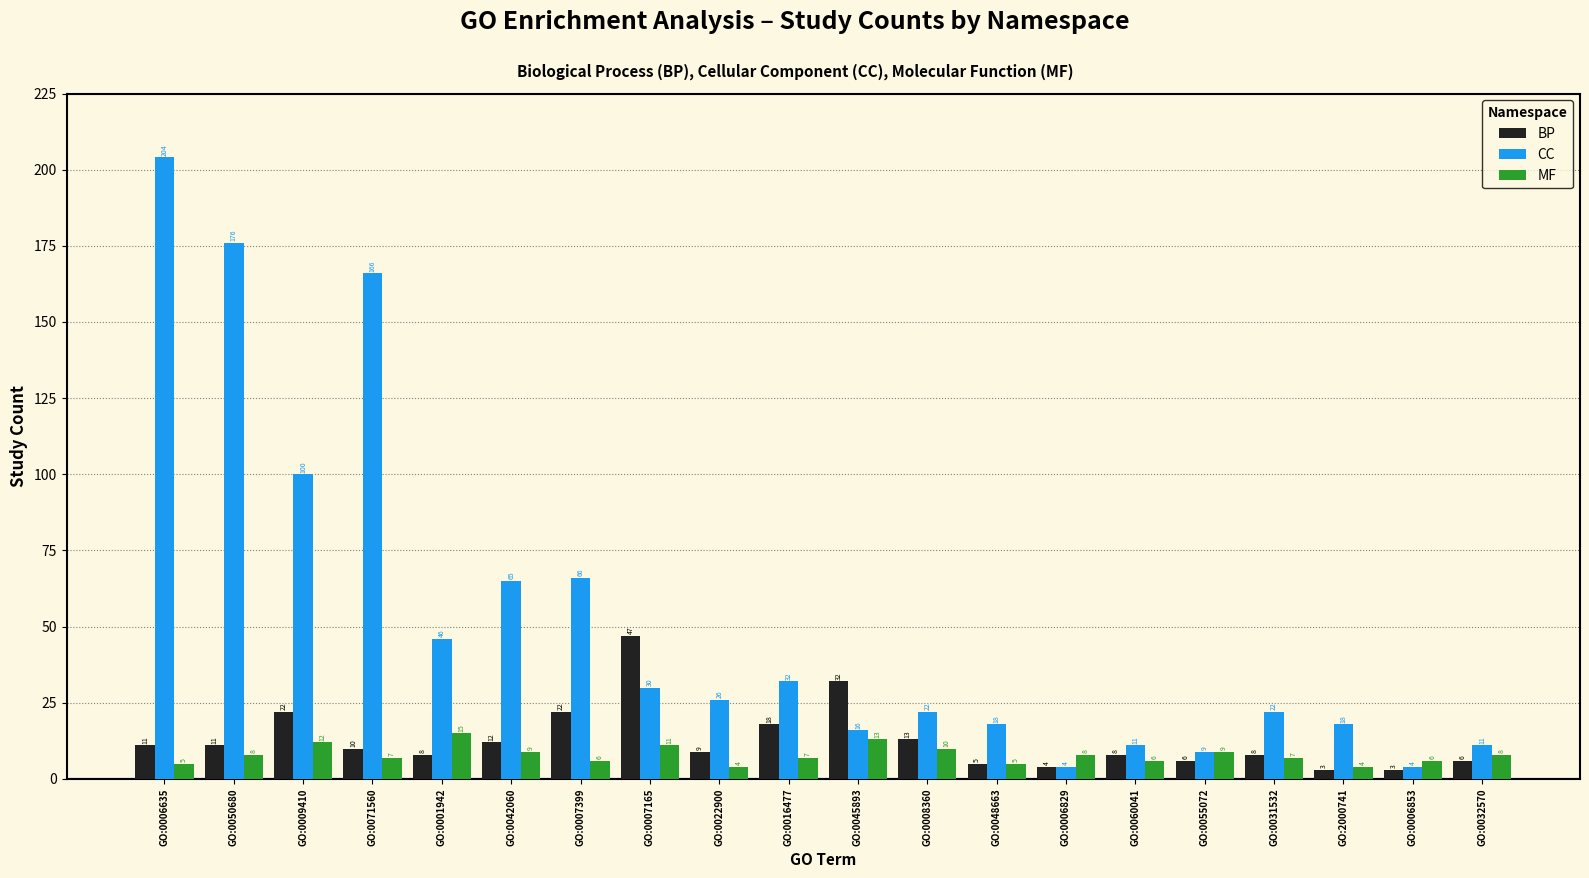

Which series has the largest range (max minus min)?

CC